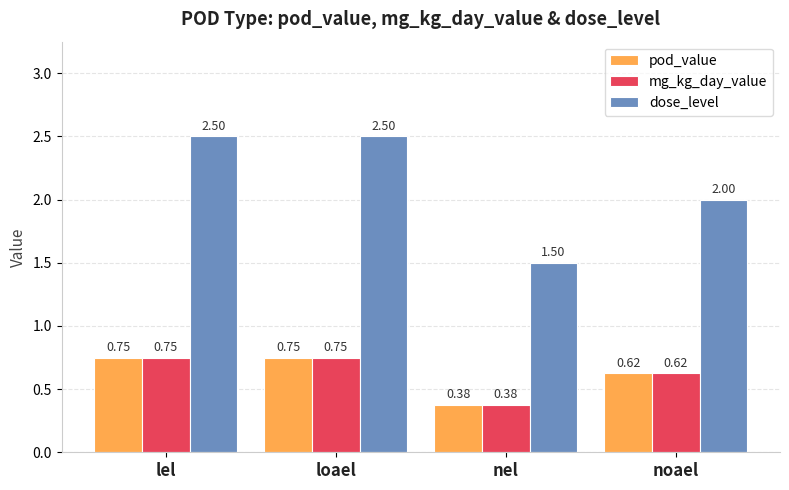

How many bars are there in total?

12